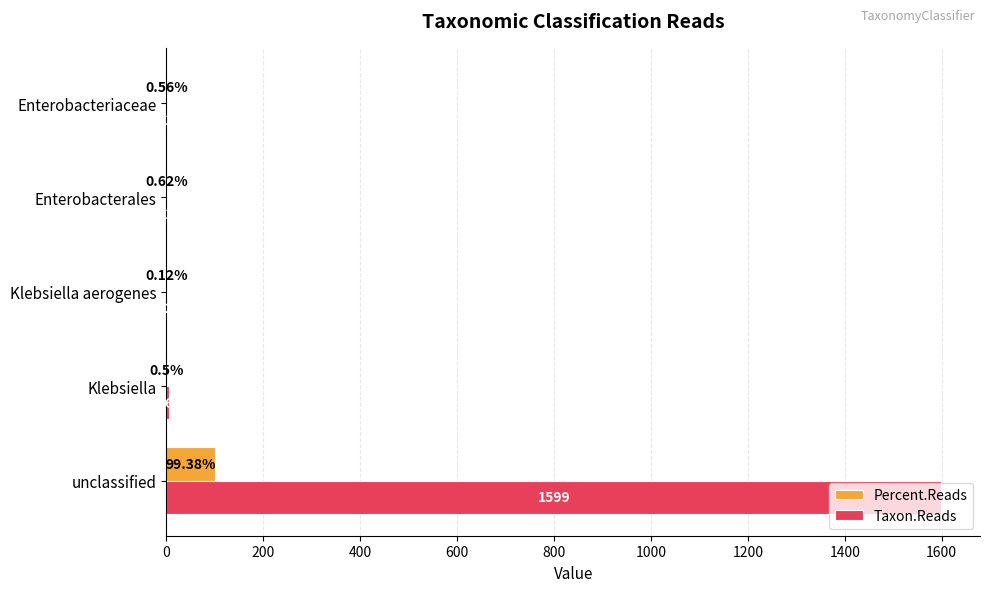

Where is Percent.Reads nearest to the value 49?

Enterobacterales